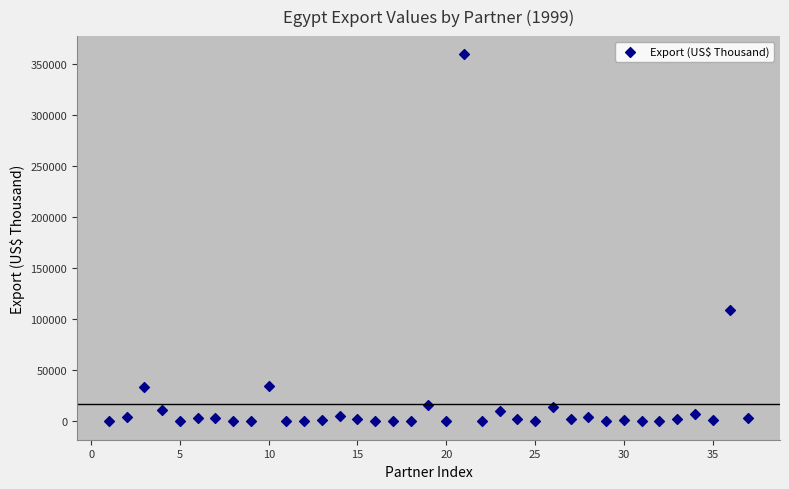

What Y value in the scatter plot is closest to 179562?

108535.4